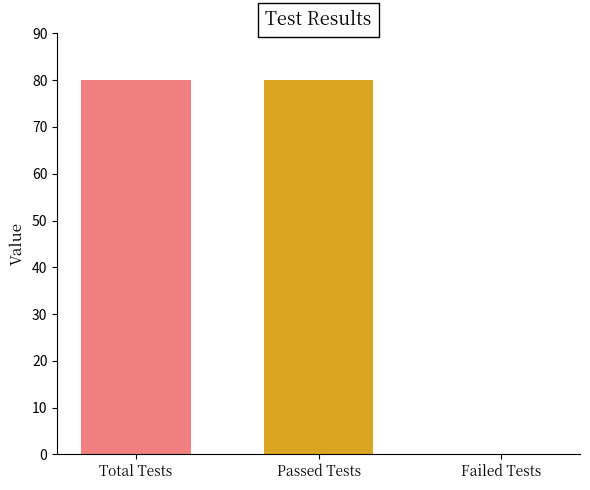

What is the average value?

53